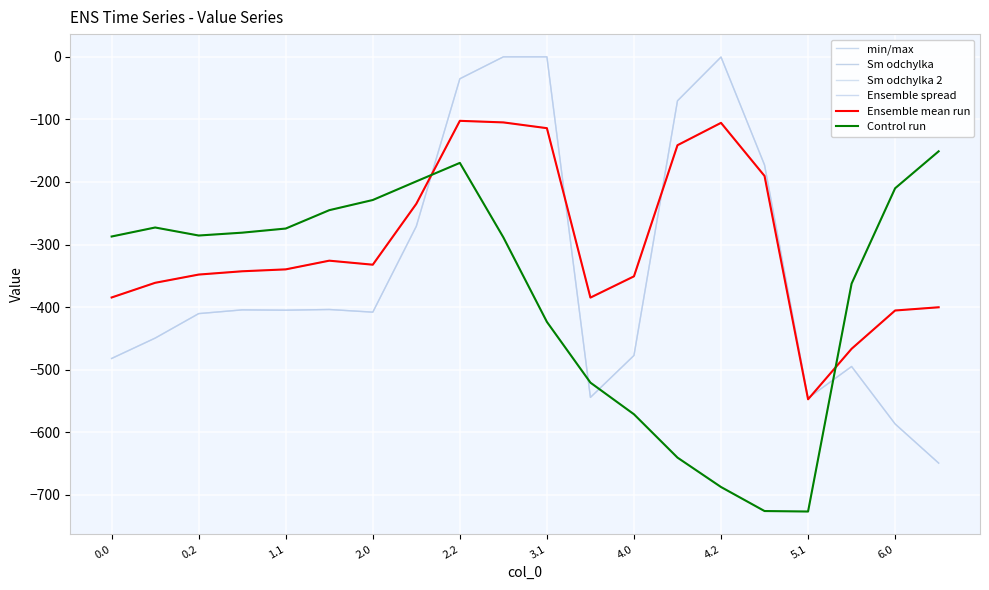

Is this an area chart (filled region under the line)?

No